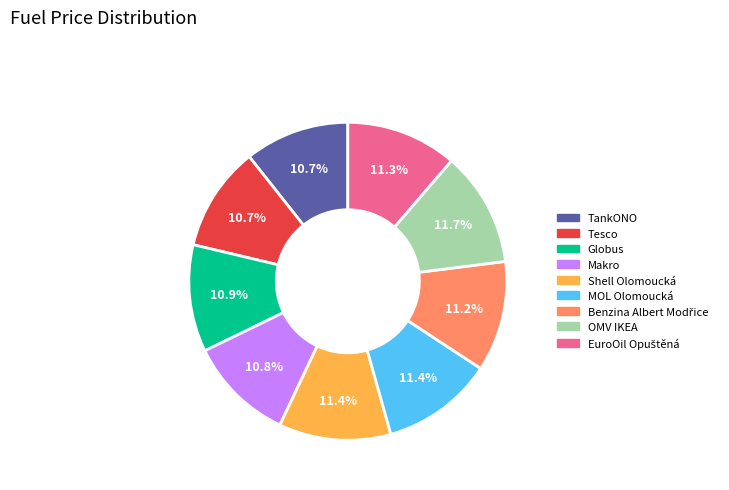

To the nearest percent, what is the difference between the TankONO and Shell Olomoucká slice percentages?

1%